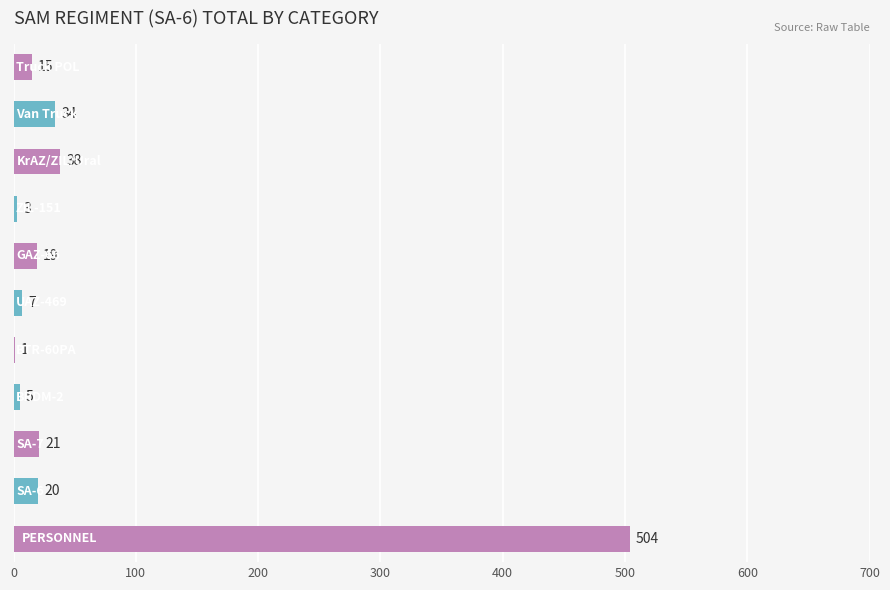

What is the greatest value displayed?

504